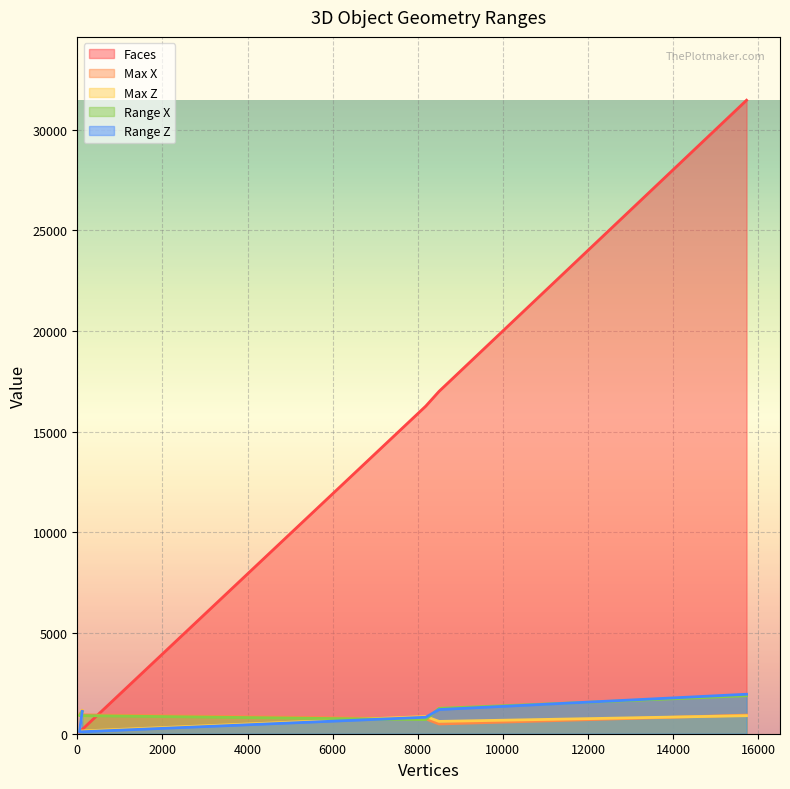

Rank the series at 8499 from lowest to highest value.

Max X, Max Z, Range Z, Range X, Faces